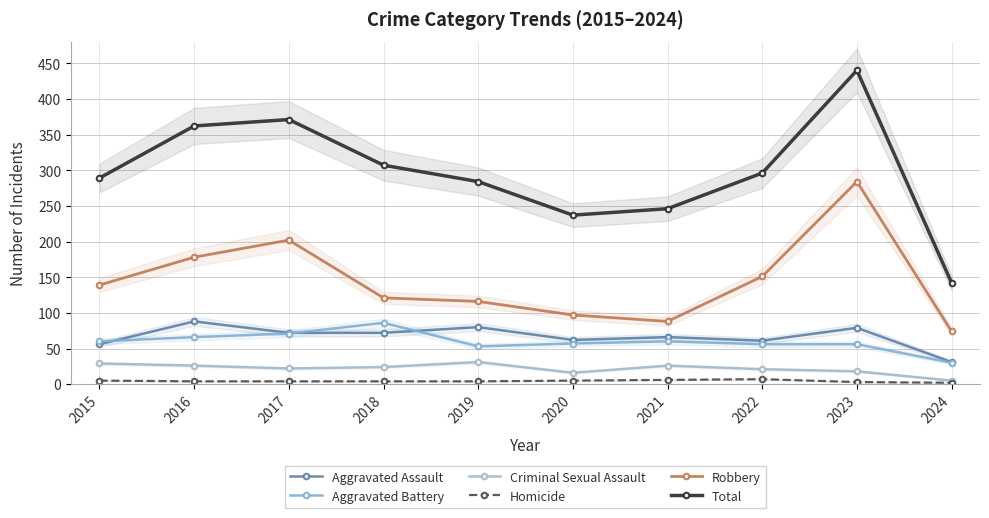

What value does the Homicide series have at 2021?

6